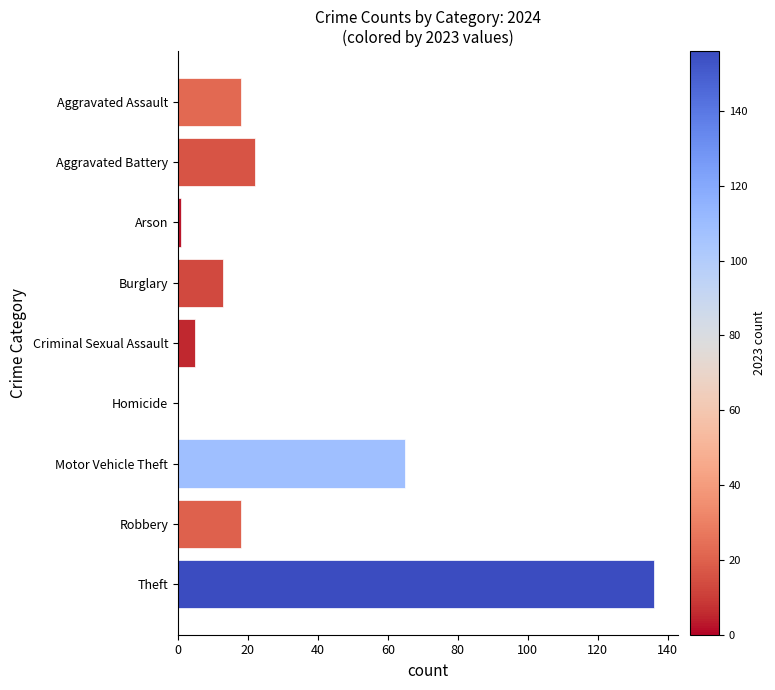

Are the bars horizontal?

Yes